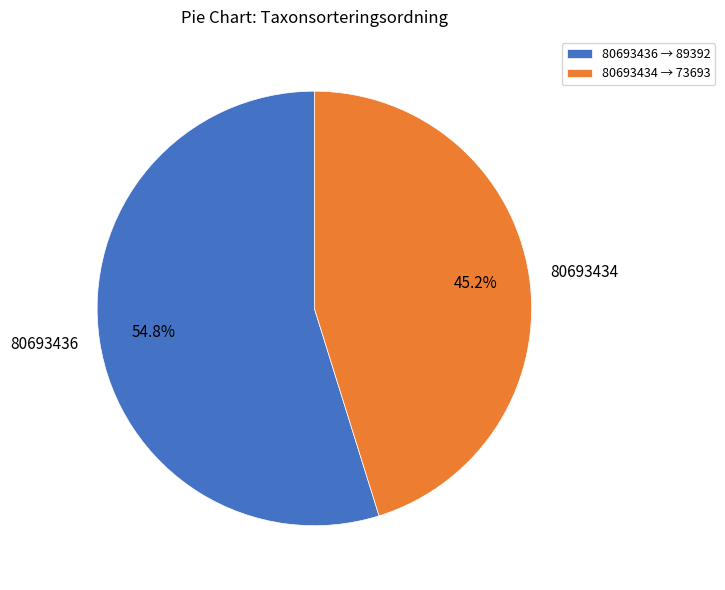

Does 80693434 account for over 50% of the chart?

No